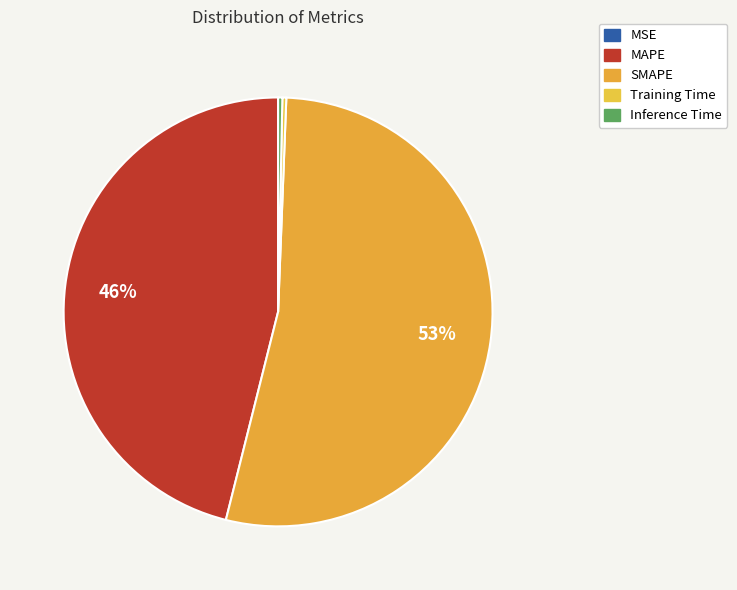

To the nearest percent, what is the difference between the largest and smallest slice percentages?

53%